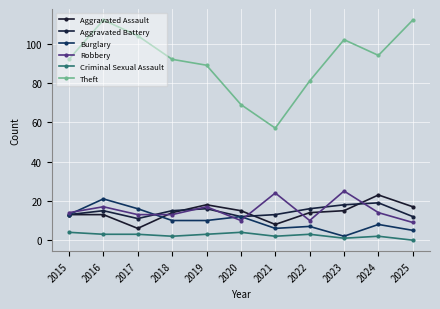

At which category does Aggravated Battery reach its first local peak?

2016